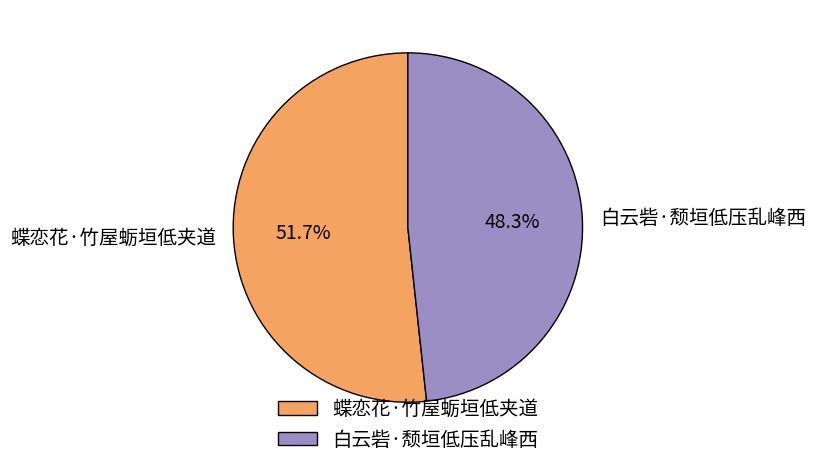

What is the largest slice in the pie chart?

蝶恋花·竹屋蛎垣低夹道